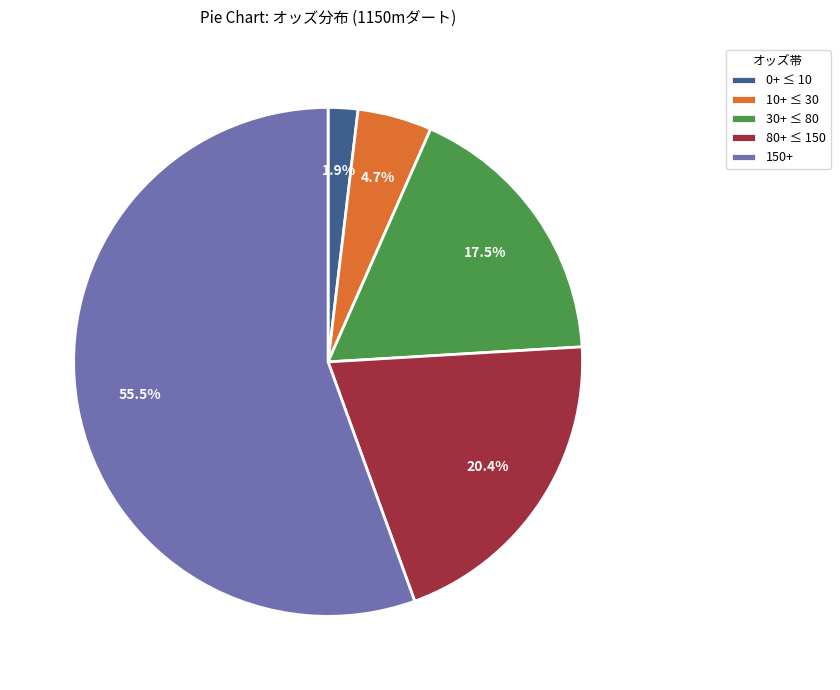

What portion of the pie excludes 30+ ≤ 80?

82.5%